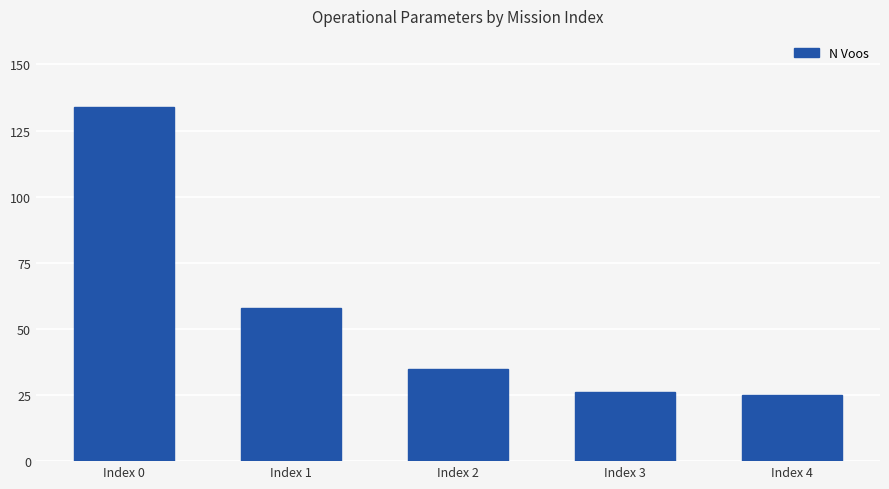

What is the difference between the values at Index 2 and Index 1?

23